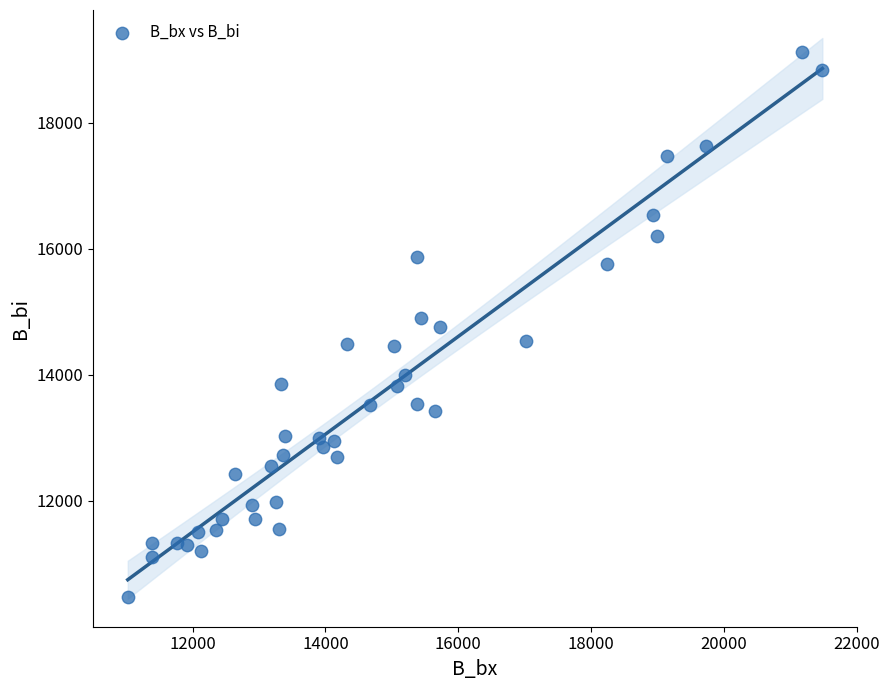

What is the range of X values (max minus min)?

10460.3